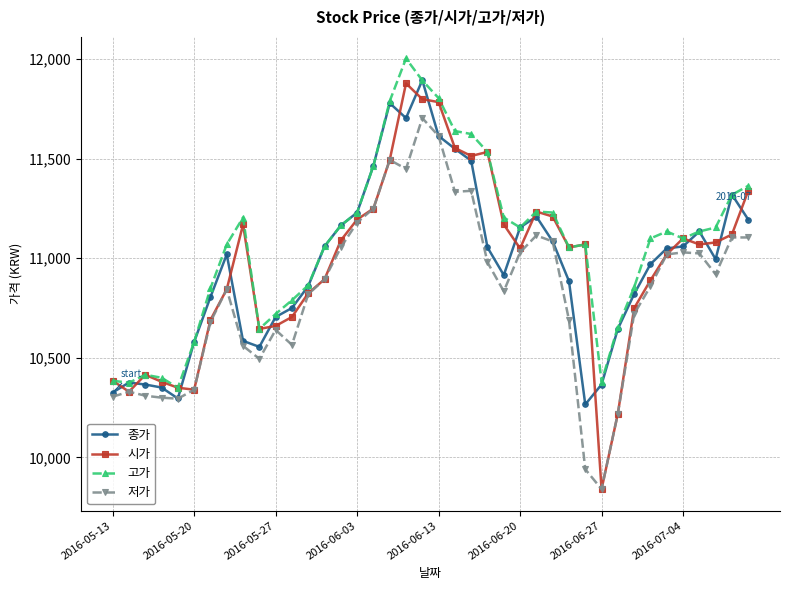

Which series has the largest total across all categories?

고가